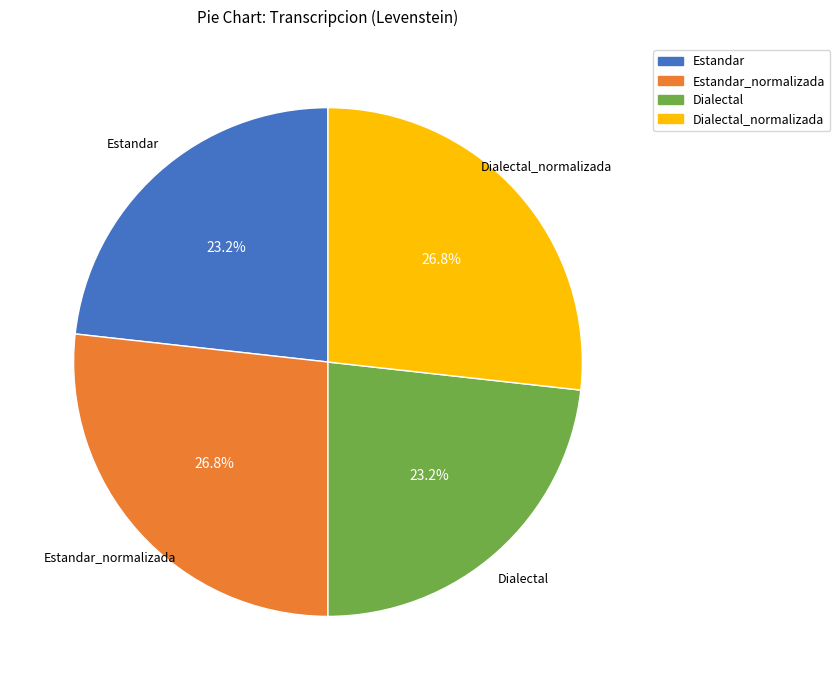

Is Dialectal the majority of the pie?

No